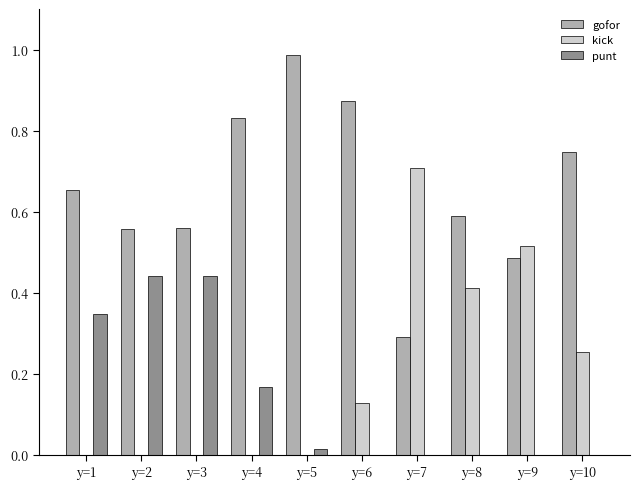

Between y=1 and y=9, which series saw the biggest shift?

kick